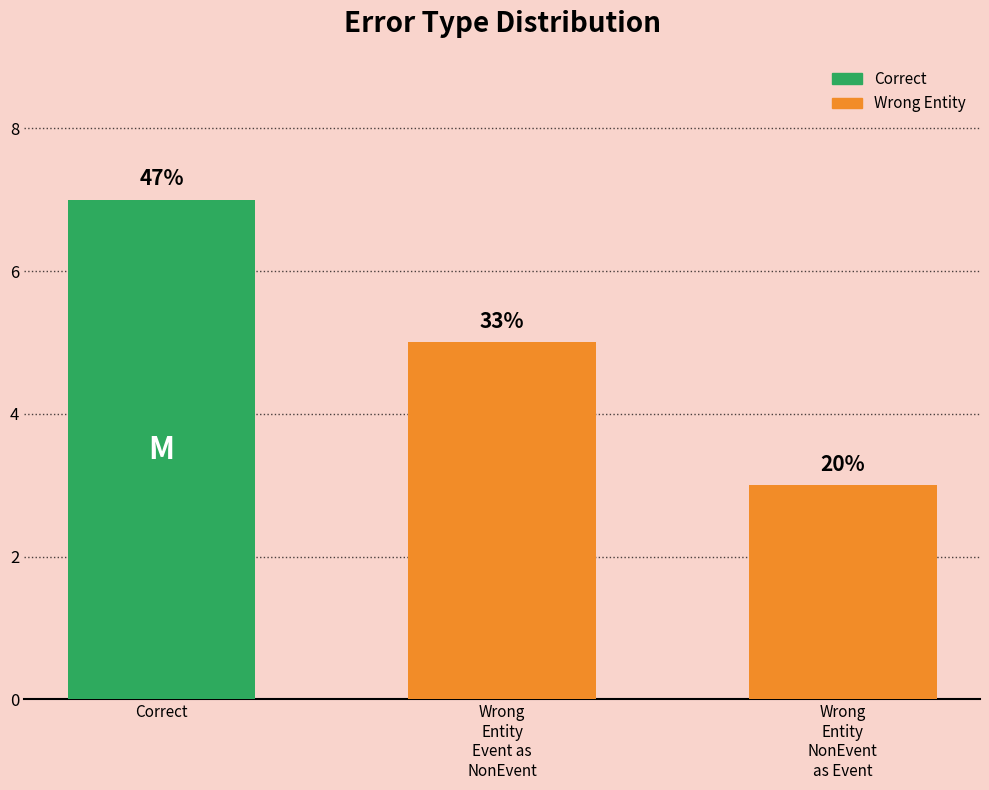

What is the sum of the values at Wrong
Entity
NonEvent
as Event and Wrong
Entity
Event as
NonEvent?

8